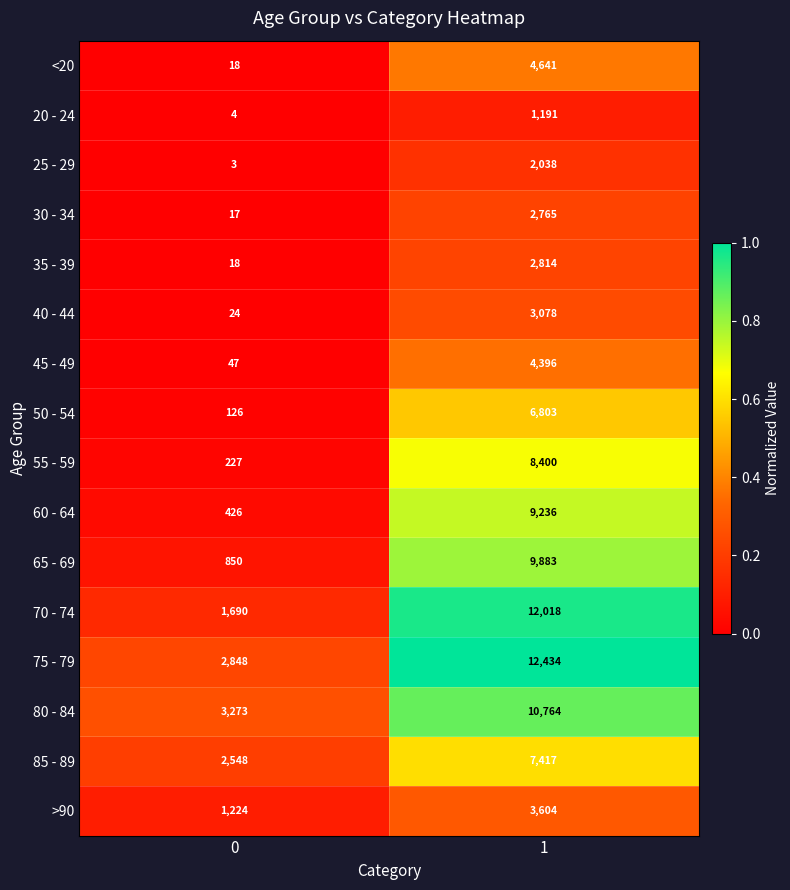

How many categories are shown in the chart?

2